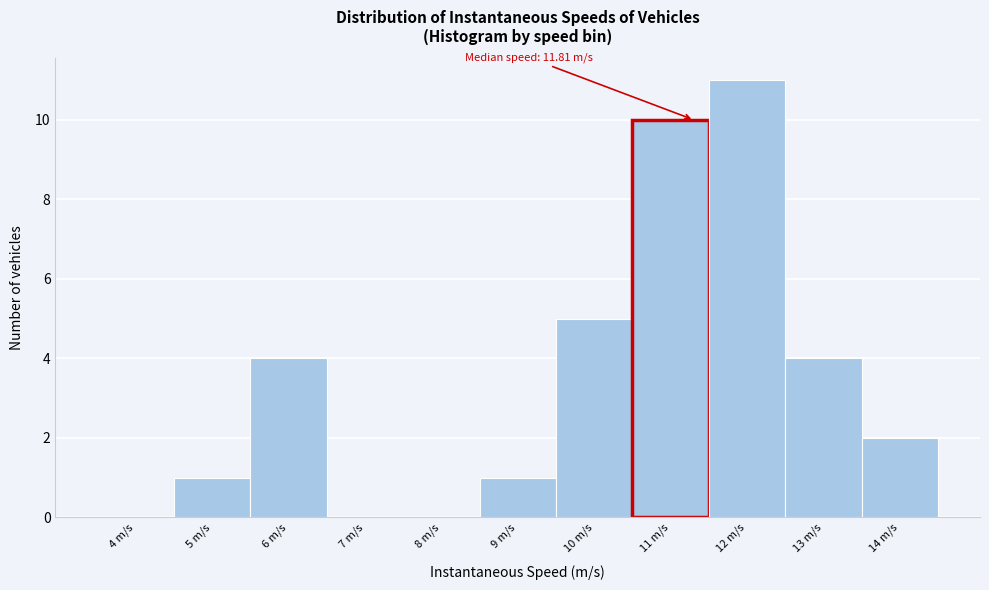

Reading left to right, extract all data points from this chart.

4 m/s=0	5 m/s=1	6 m/s=4	7 m/s=0	8 m/s=0	9 m/s=1	10 m/s=5	11 m/s=10	12 m/s=11	13 m/s=4	14 m/s=2